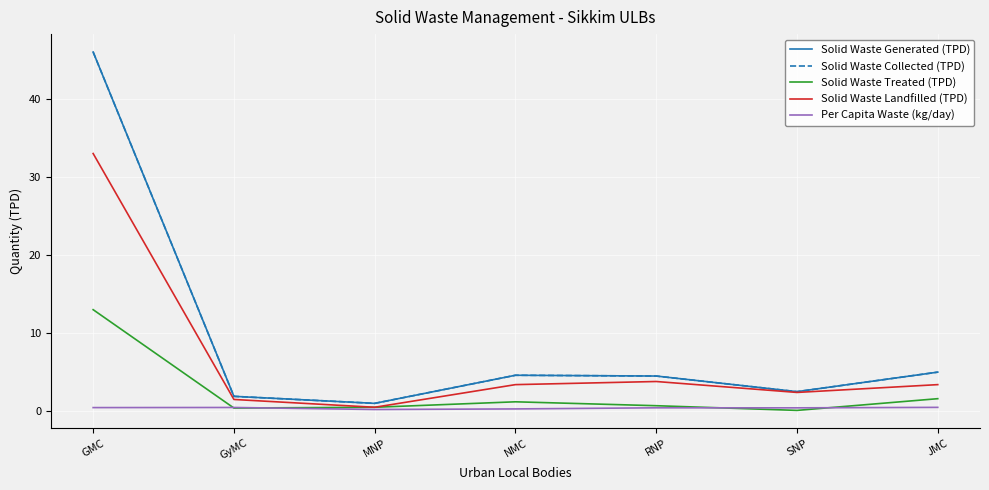

What is the difference between the second highest and second lowest values in the Solid Waste Generated (TPD) series?

3.1